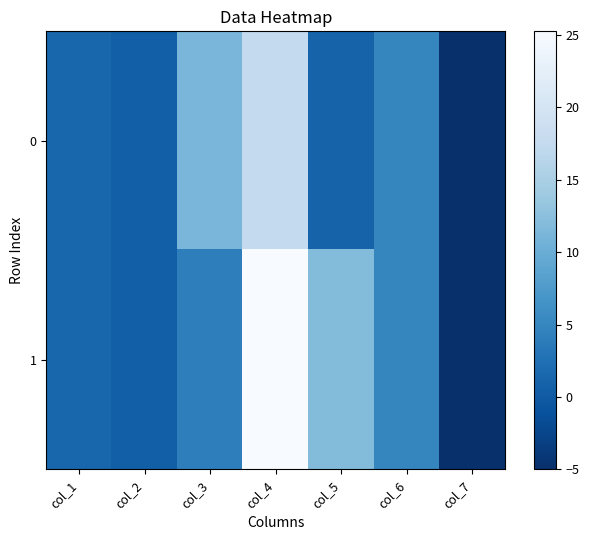

List the series in order of their overall mean, lowest first.

0, 1